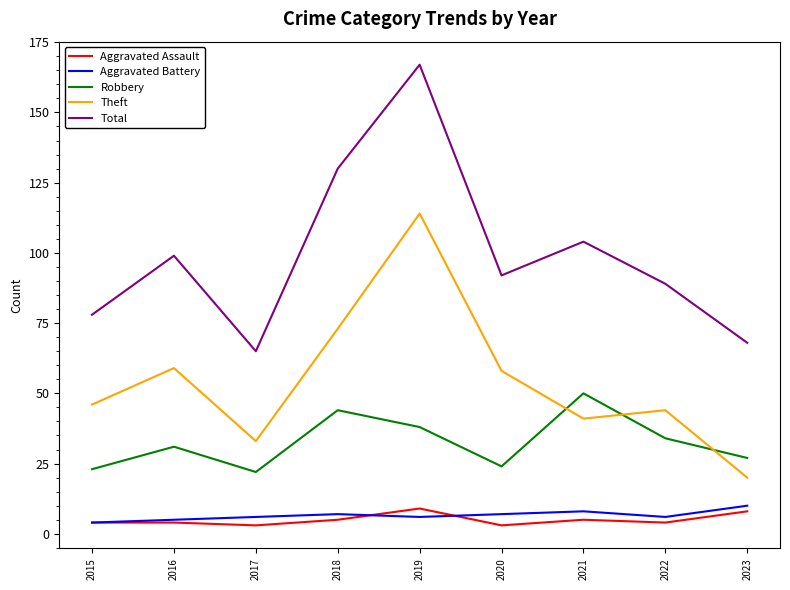

Reading right to left, transcribe all the data shown in this chart.

Aggravated Assault: 2023=8	2022=4	2021=5	2020=3	2019=9	2018=5	2017=3	2016=4	2015=4
Aggravated Battery: 2023=10	2022=6	2021=8	2020=7	2019=6	2018=7	2017=6	2016=5	2015=4
Robbery: 2023=27	2022=34	2021=50	2020=24	2019=38	2018=44	2017=22	2016=31	2015=23
Theft: 2023=20	2022=44	2021=41	2020=58	2019=114	2018=73	2017=33	2016=59	2015=46
Total: 2023=68	2022=89	2021=104	2020=92	2019=167	2018=130	2017=65	2016=99	2015=78